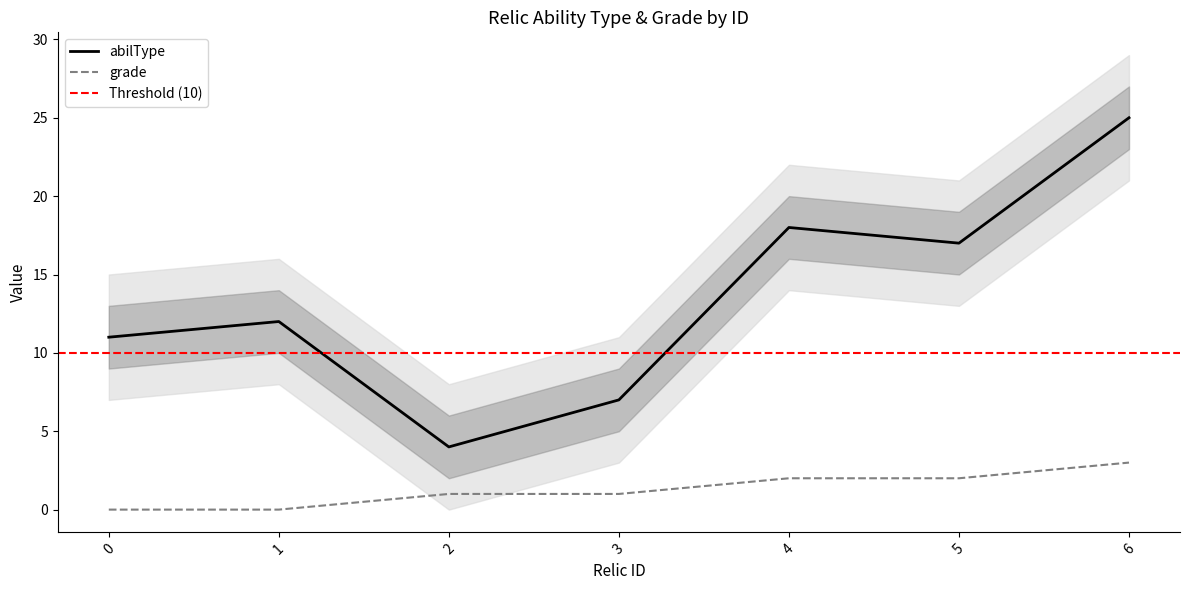

At how many categories does at least one series exceed 11?

4